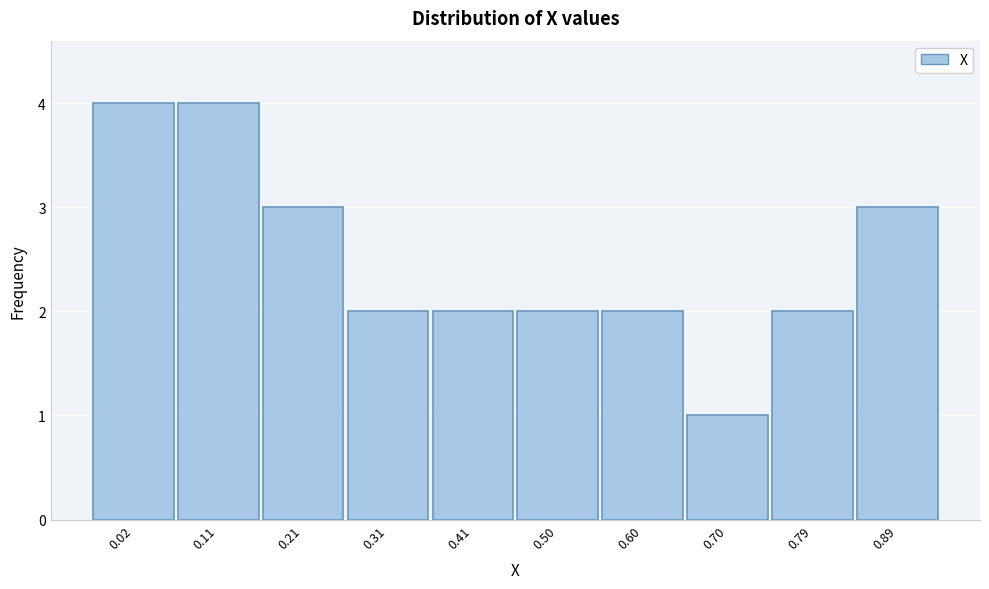

Reading right to left, extract all data points from this chart.

3	2	1	2	2	2	2	3	4	4